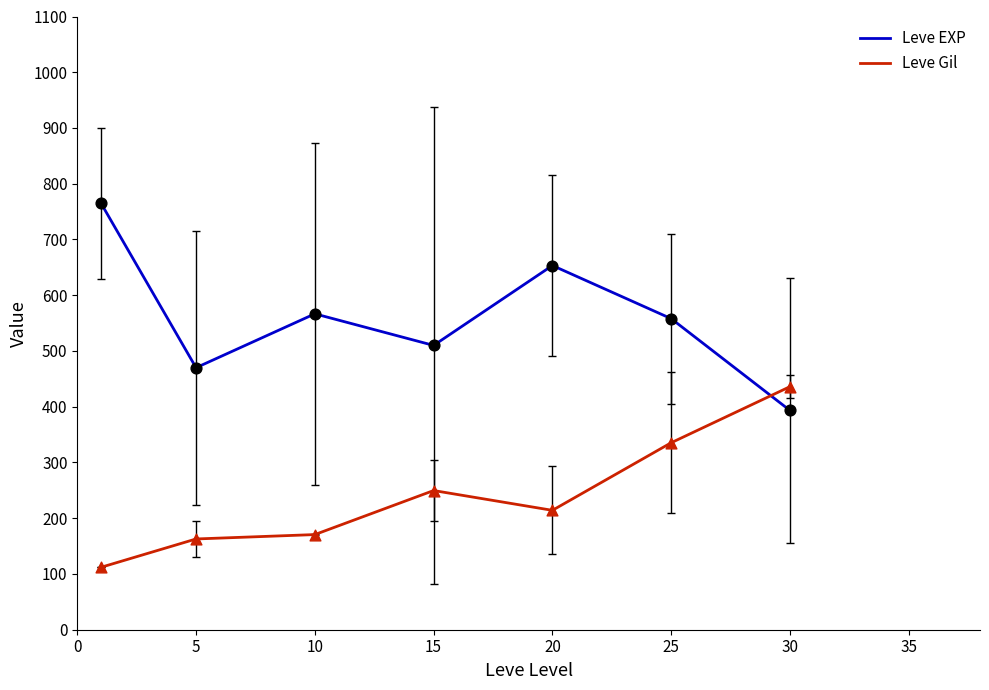

Which series has the largest total across all categories?

Leve EXP